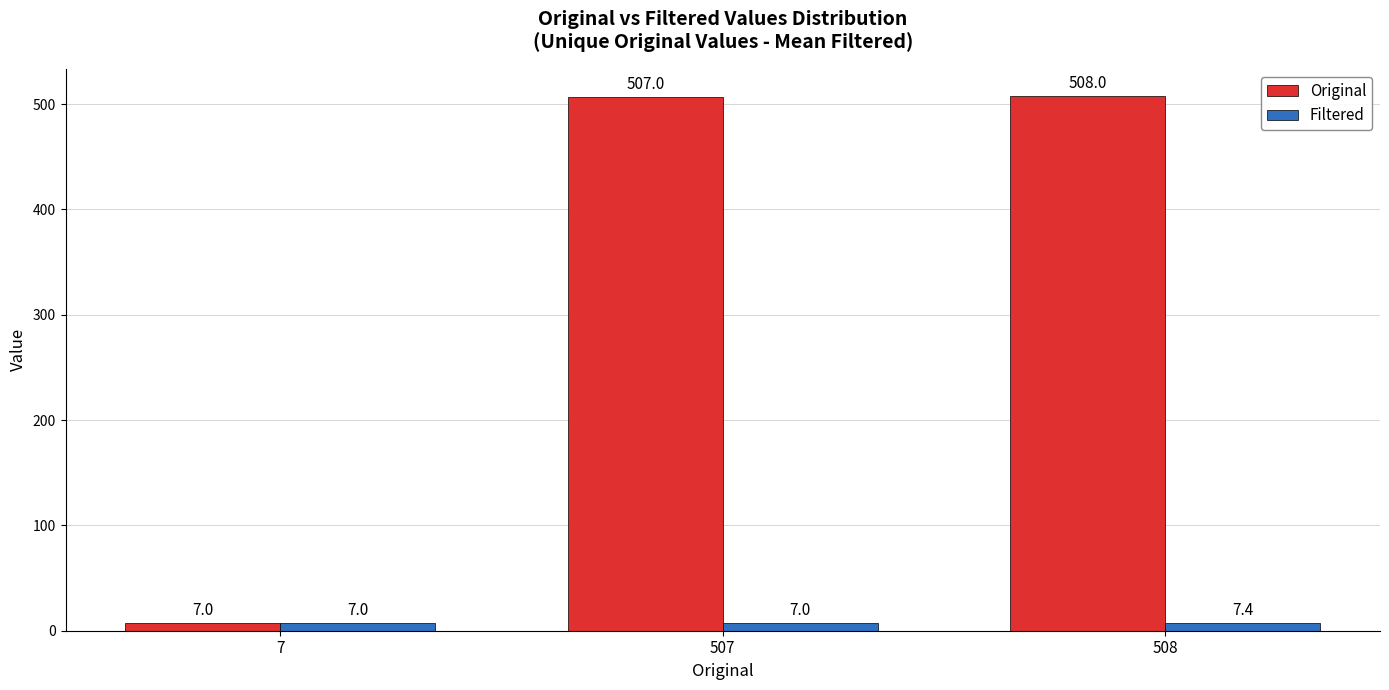

How many bars are there in total?

6